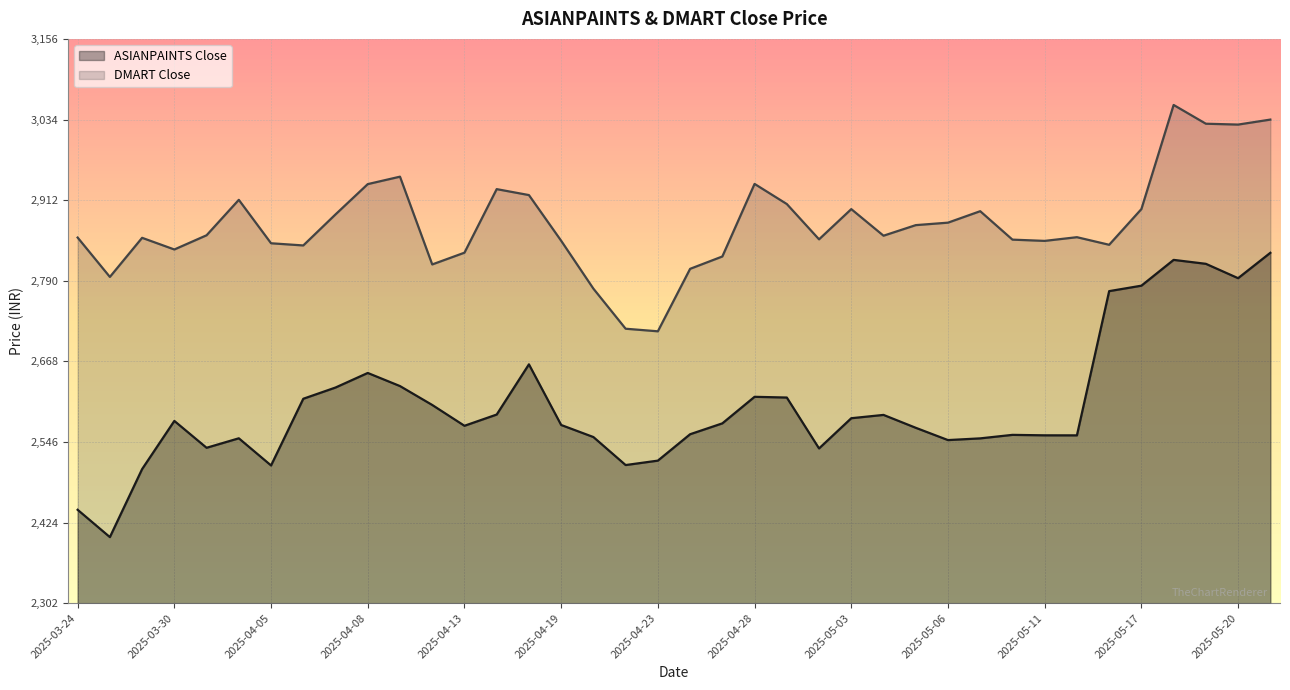

What value does the ASIANPAINTS Close series have at 2025-05-05?

2567.6